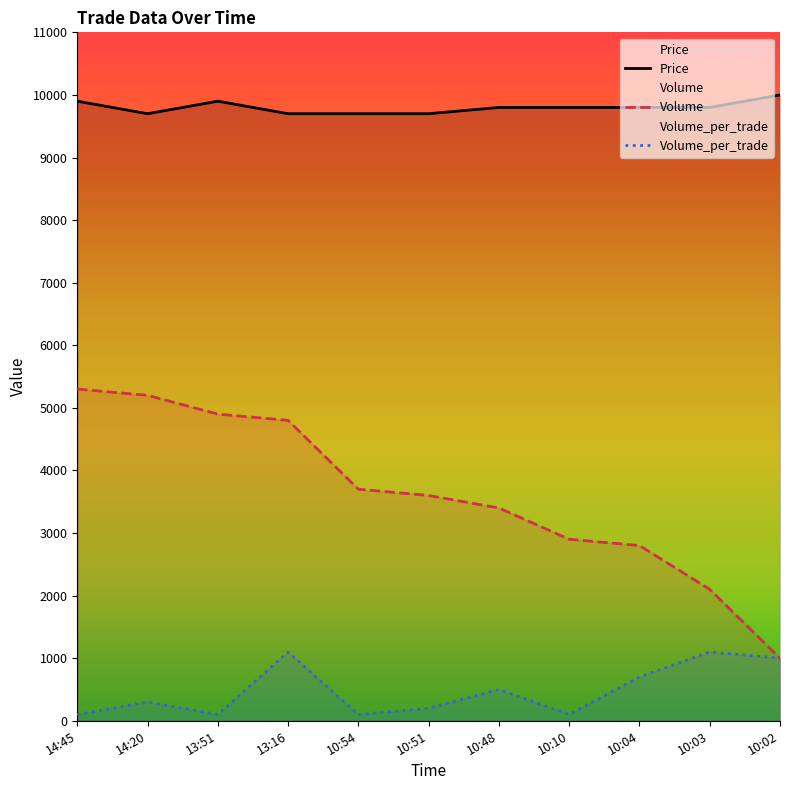

Count the number of categories in the chart.

11